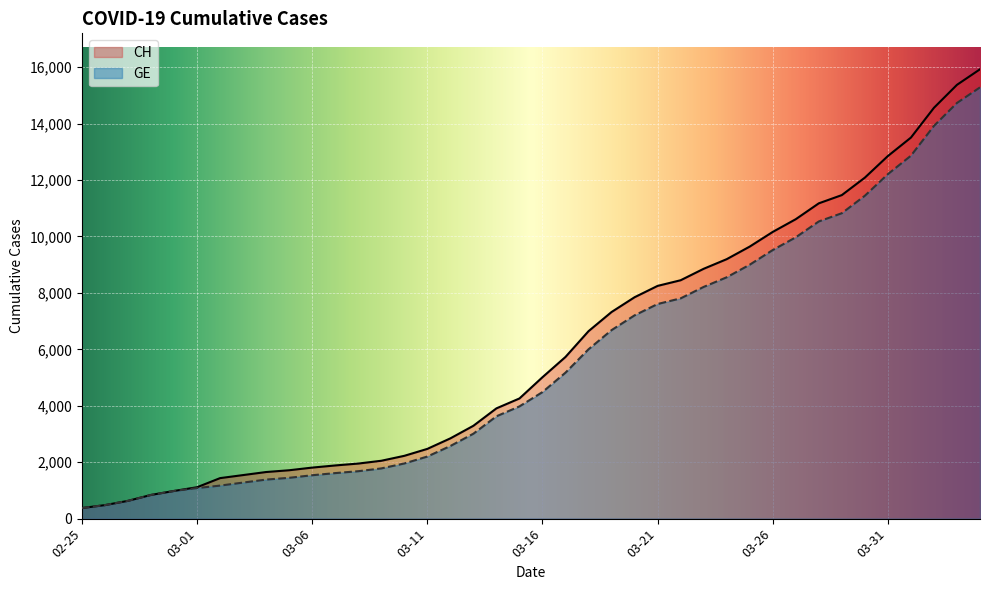

Which series has the largest total across all categories?

CH